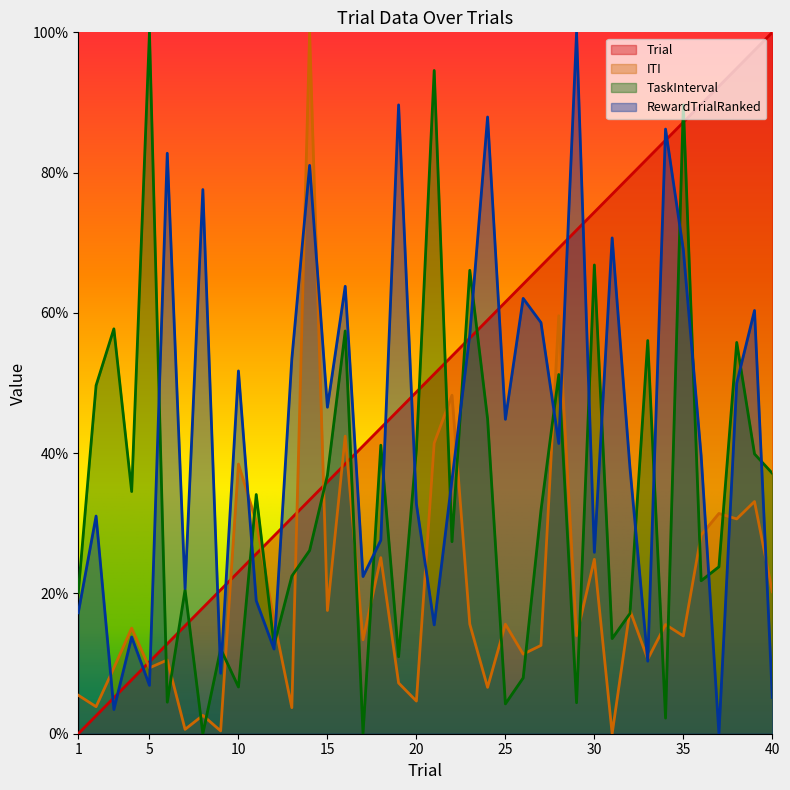

How many times do TaskInterval and Trial cross each other?

13